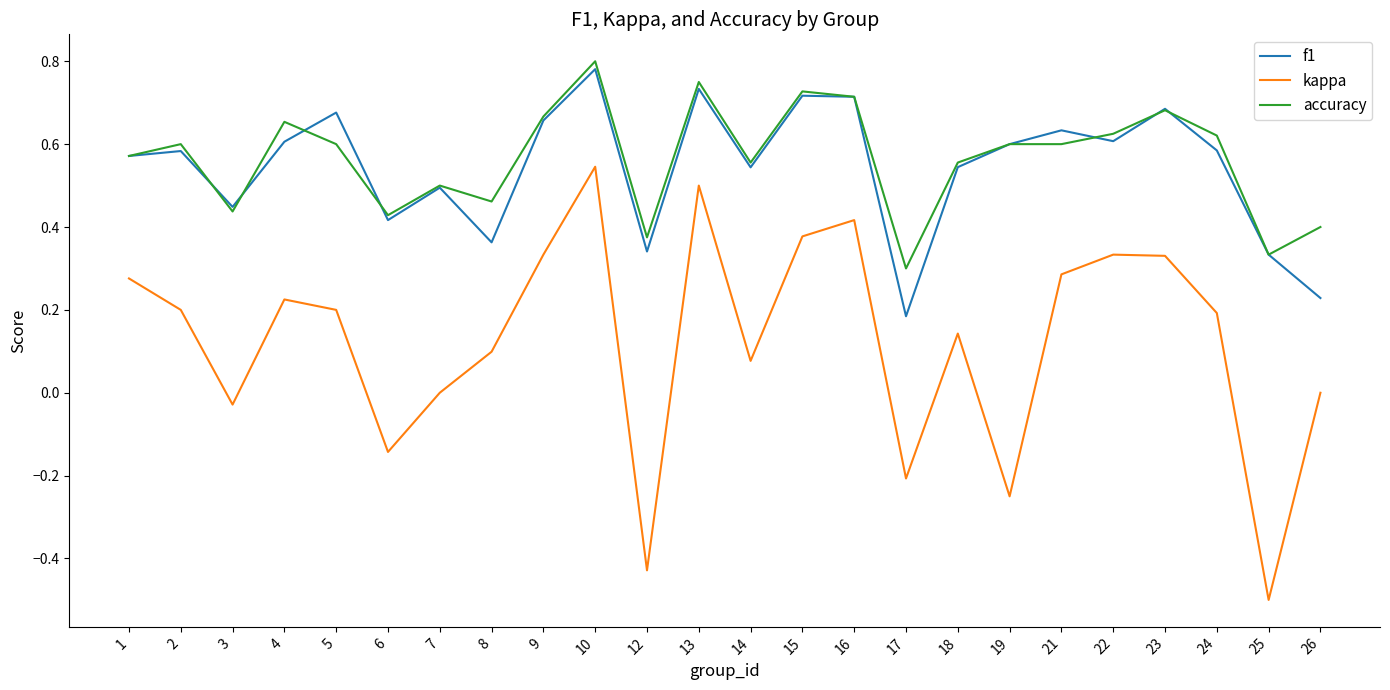

True or false: f1 and accuracy intersect in this chart.

True